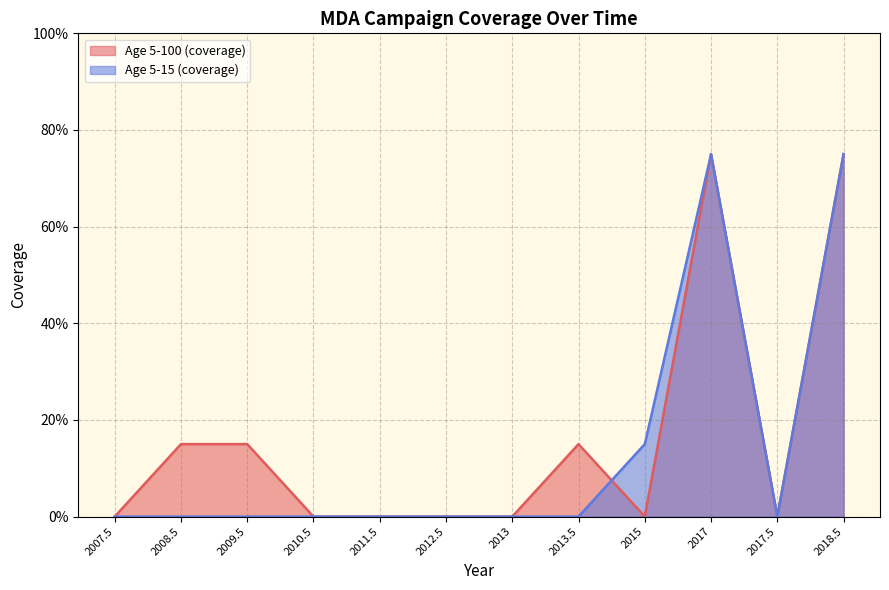

How many interior local peaks does the Age 5-15 (coverage) series have?

1